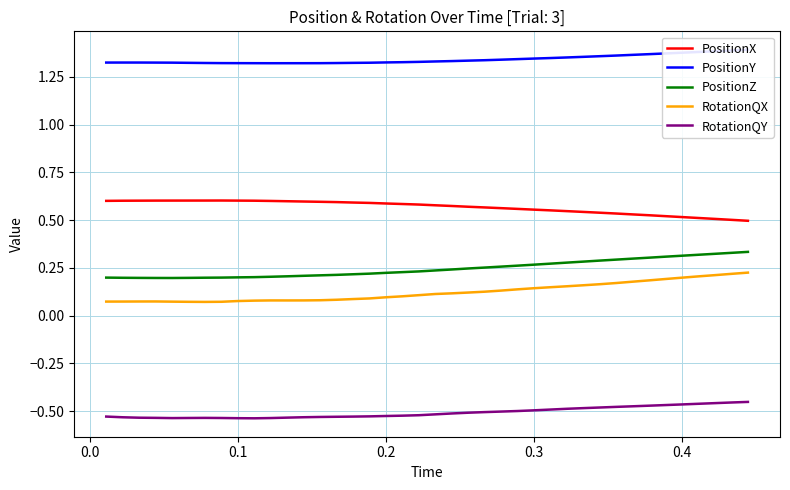

True or false: PositionX and PositionZ cross at least once.

False